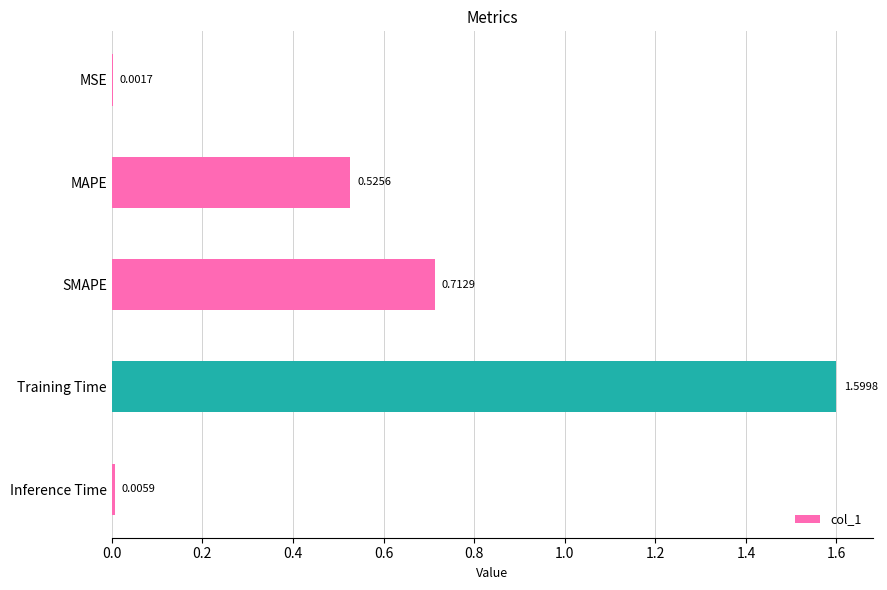

Approximately how many times larger is the value at SMAPE compared to Training Time?

0.4